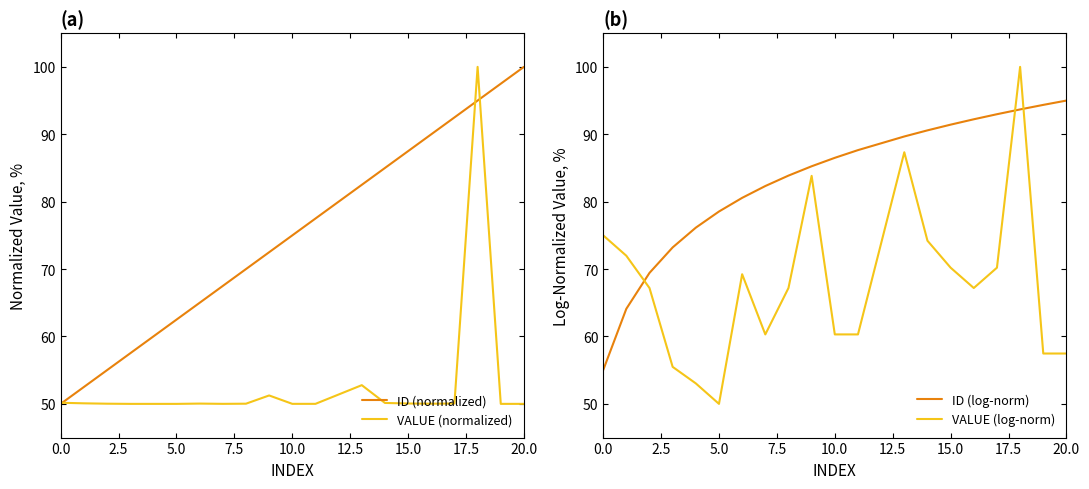

How many times do VALUE (log-norm) and ID (log-norm) cross each other?

3